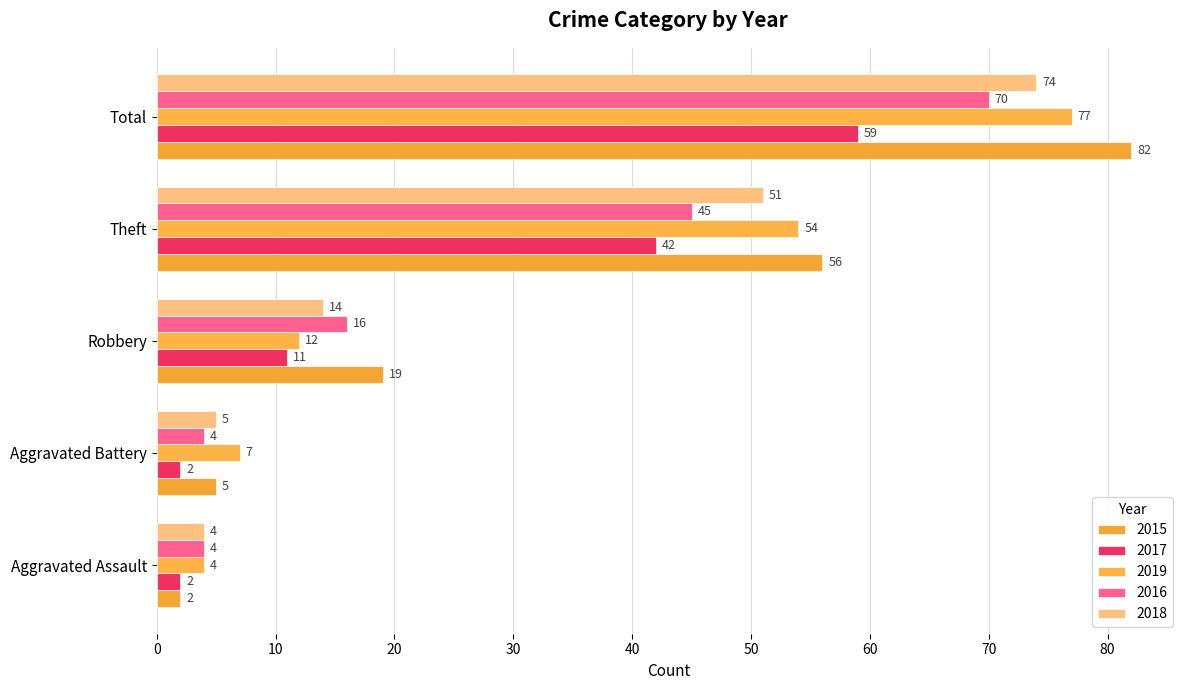

How many values in the 2015 series are below 19?

2